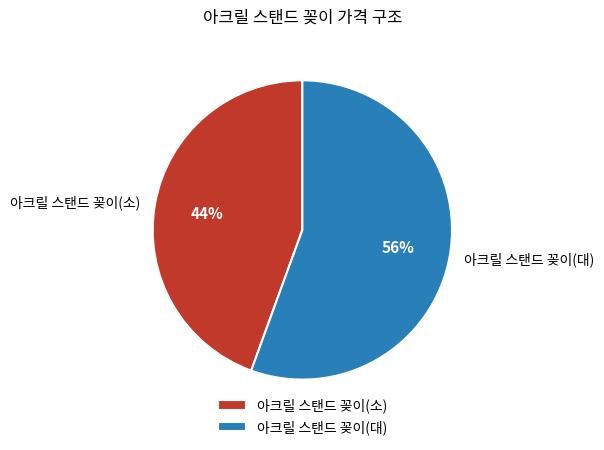

To the nearest percent, what is the average slice percentage?

50%